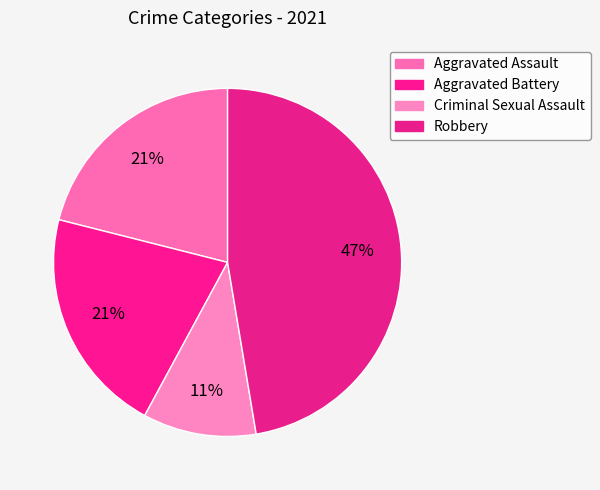

To the nearest percent, what portion does Criminal Sexual Assault represent?

11%